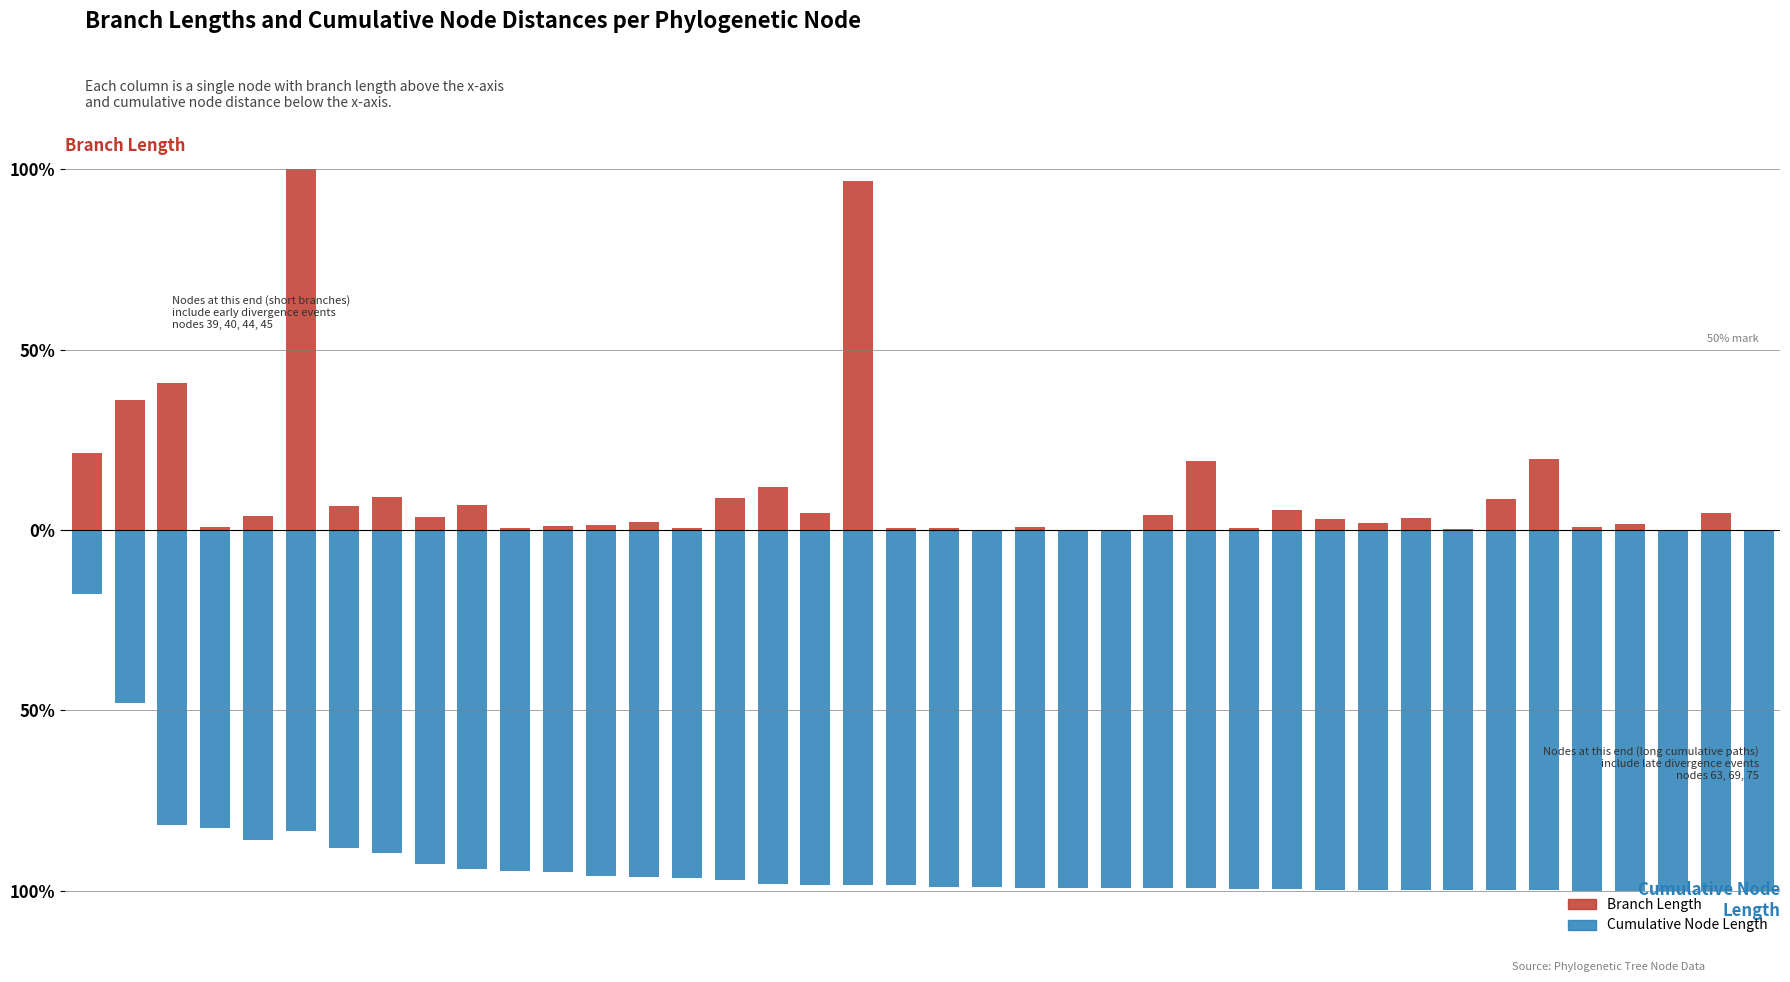

What is the sum of all Branch Length values?

433.0